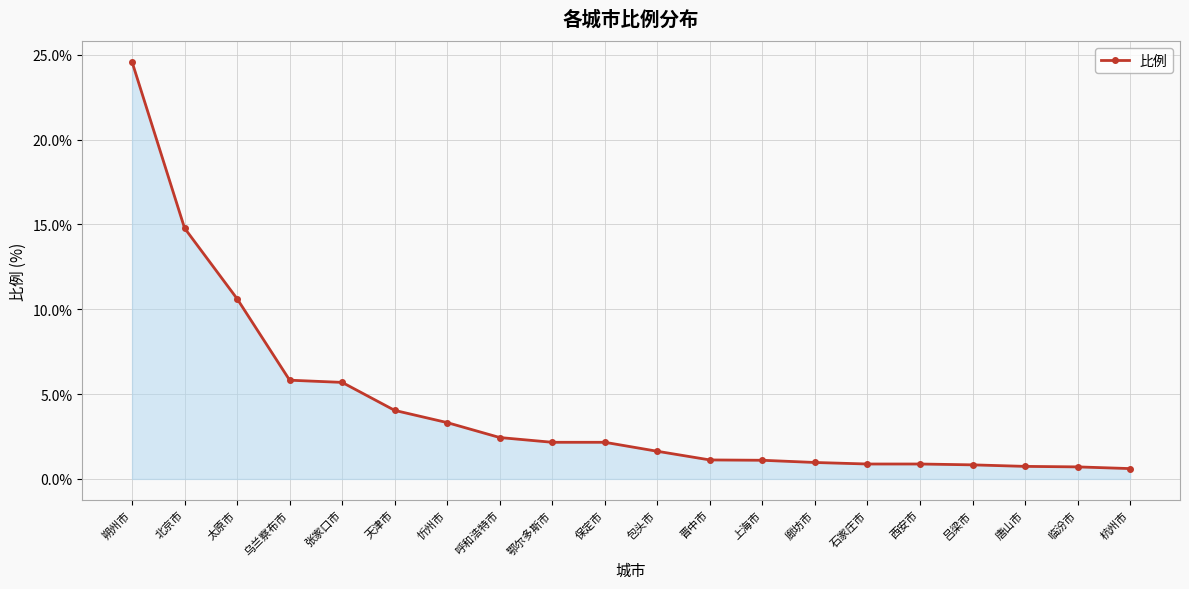

At which label does the data first exceed 2?

朔州市